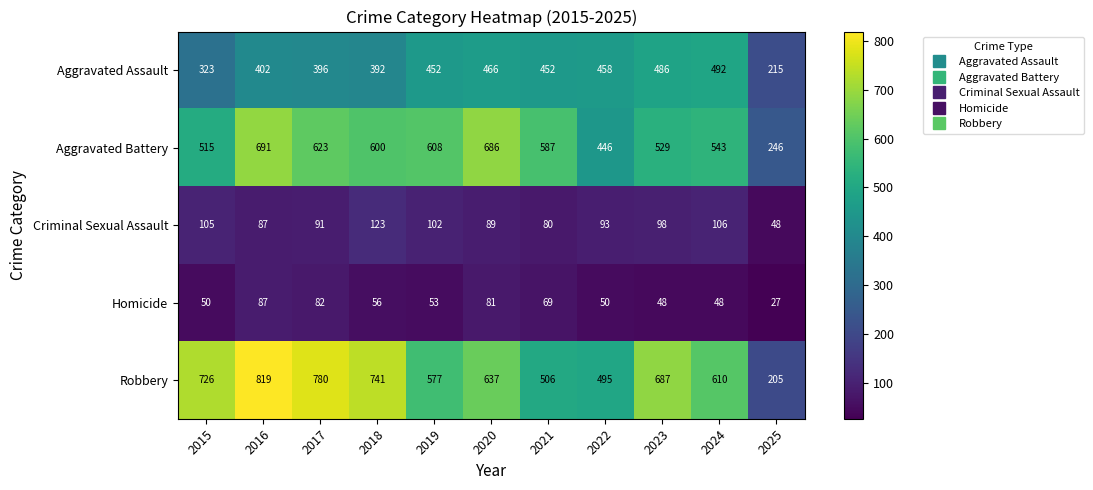

The value of Robbery at 2021 is 506. True or false?

True